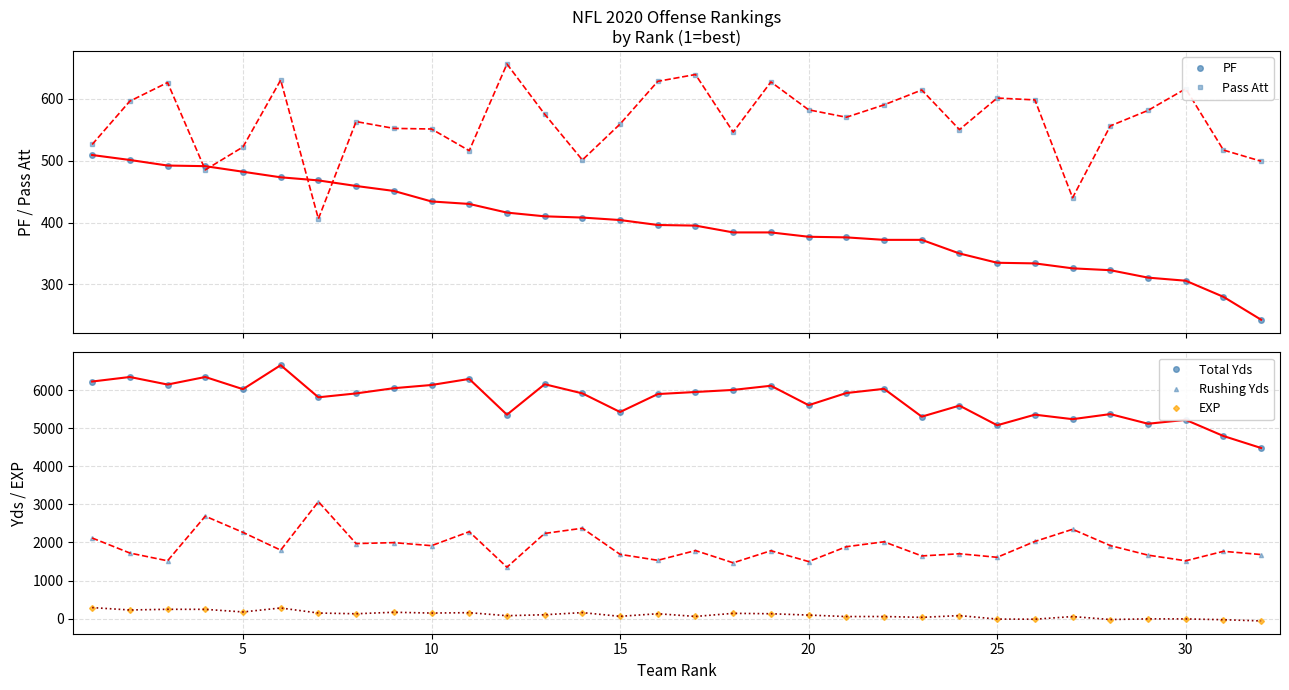

List the series in order of their peak value, lowest first.

EXP, PF, Pass Att, Rushing Yds, Total Yds